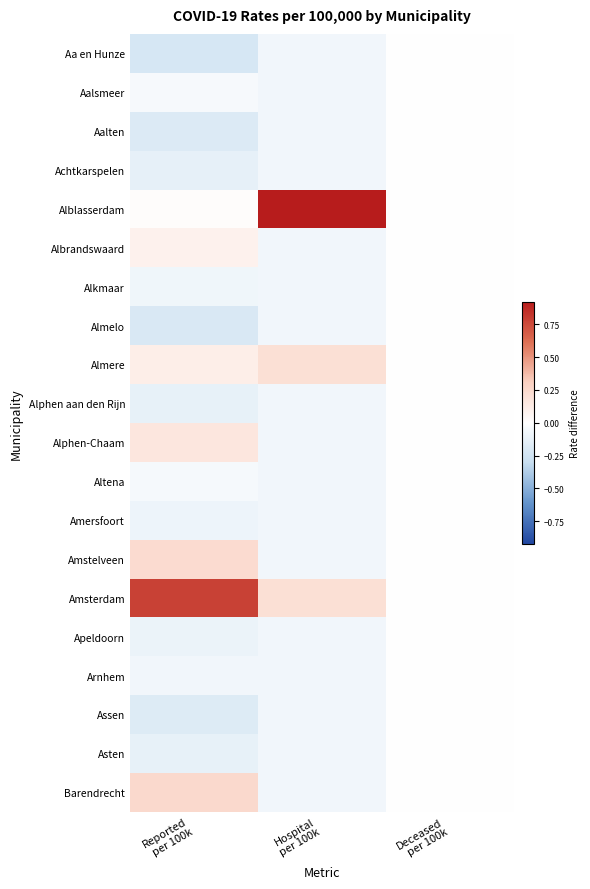

At how many categories does at least one series exceed 0?

2